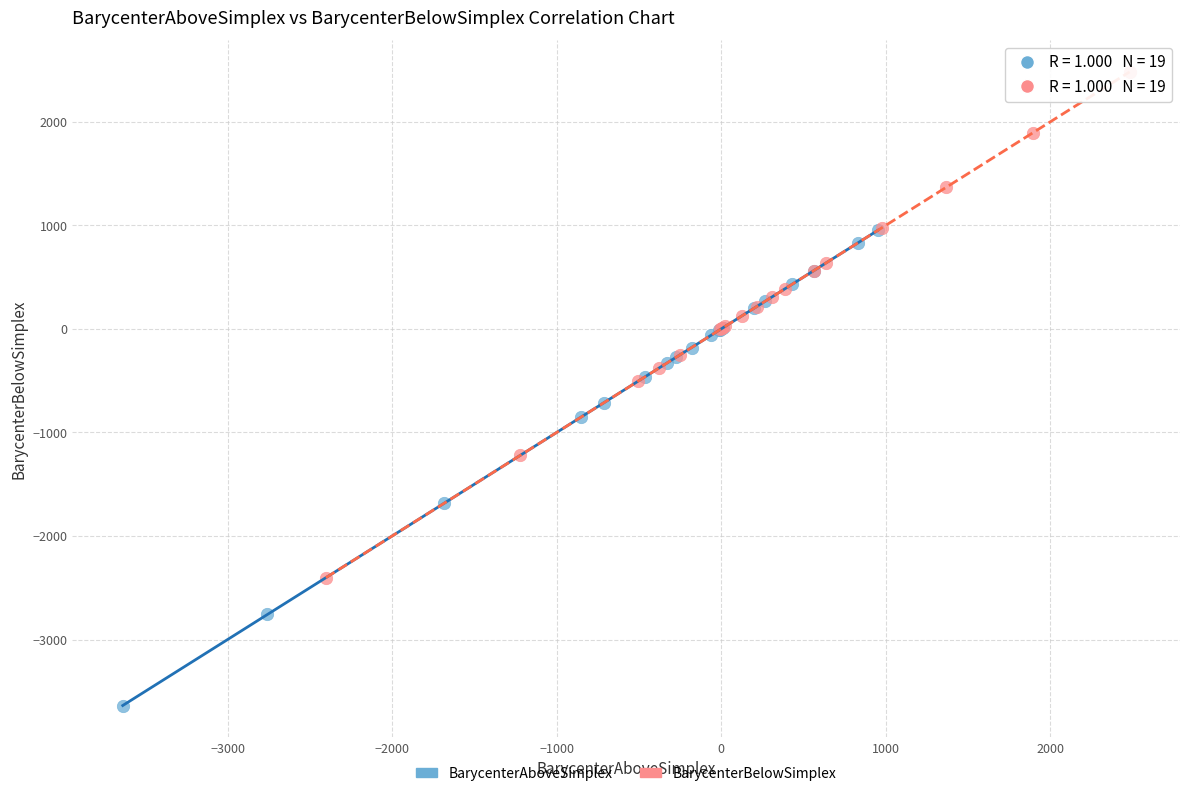

Which series reaches the minimum Y coordinate?

BarycenterAboveSimplex